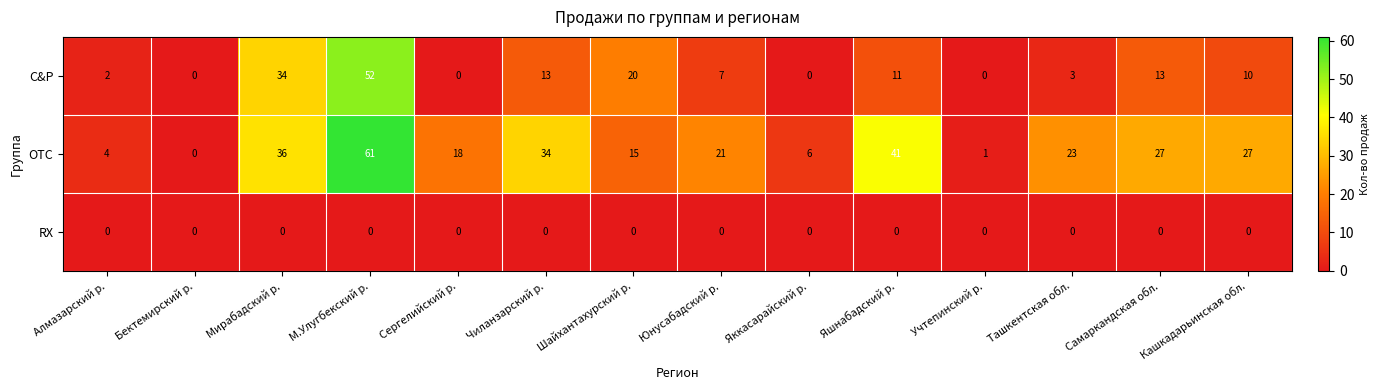

Which series has the largest range (max minus min)?

OTC